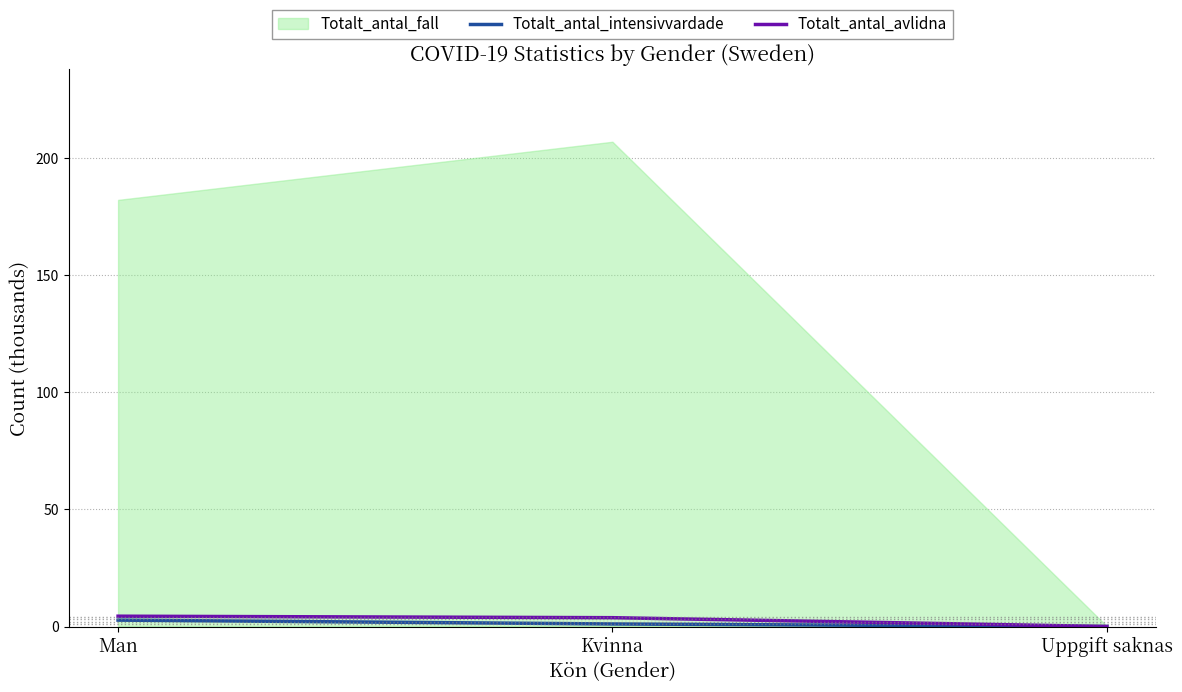

How many lines are shown in the chart?

2